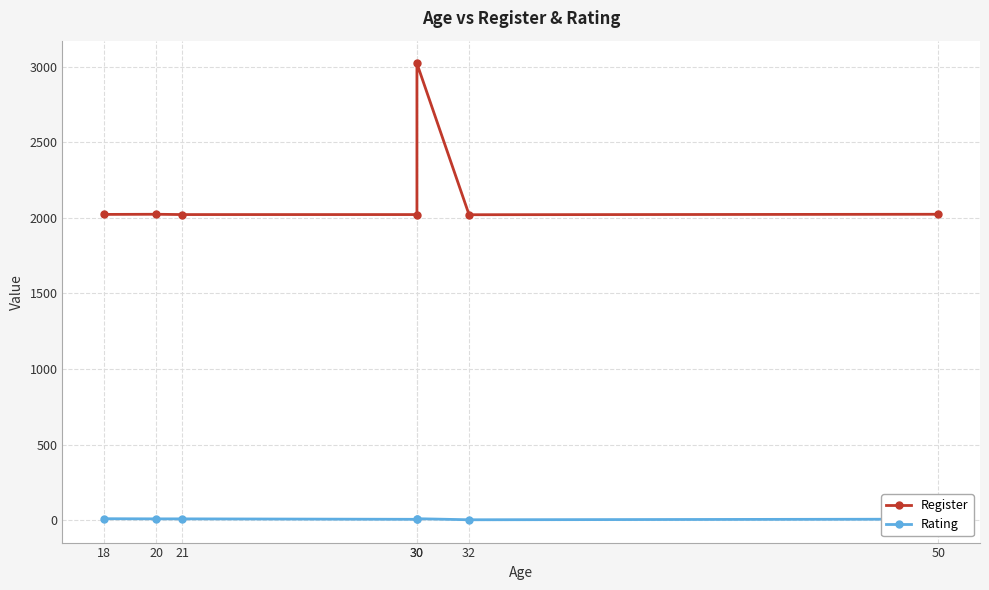

True or false: Register and Rating intersect in this chart.

False